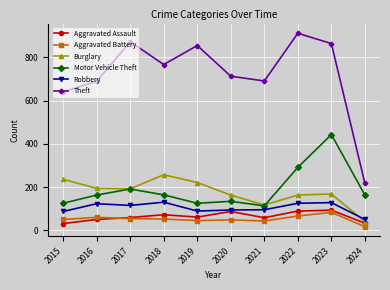

What is the difference between the highest and lowest values at 2021?

648